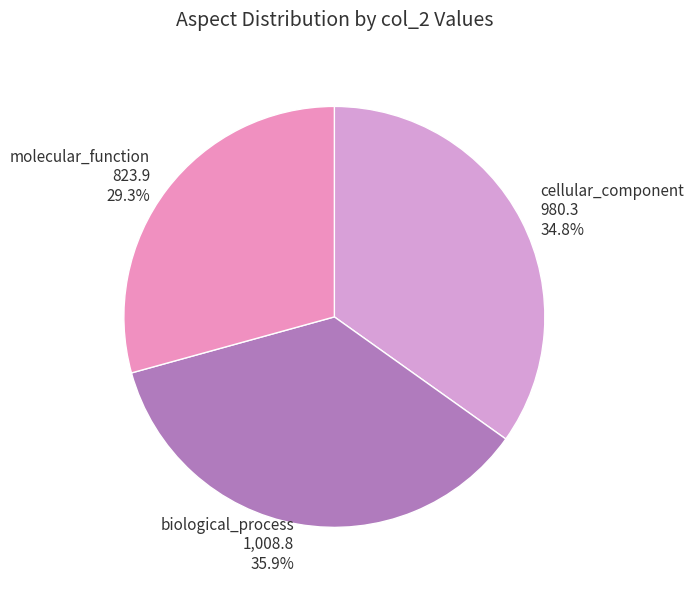

Rank the categories by value from lowest to highest.

molecular_function, cellular_component, biological_process